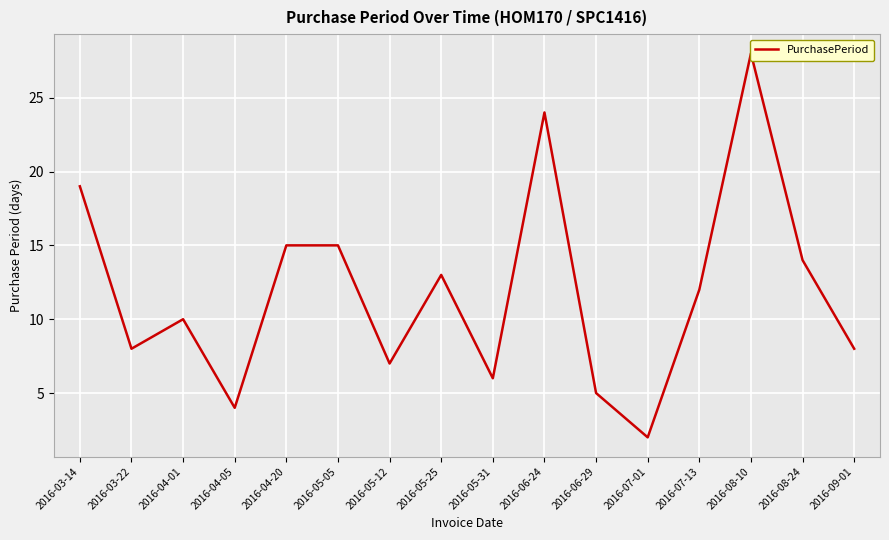

At which category does the data reach its first local valley?

2016-03-22